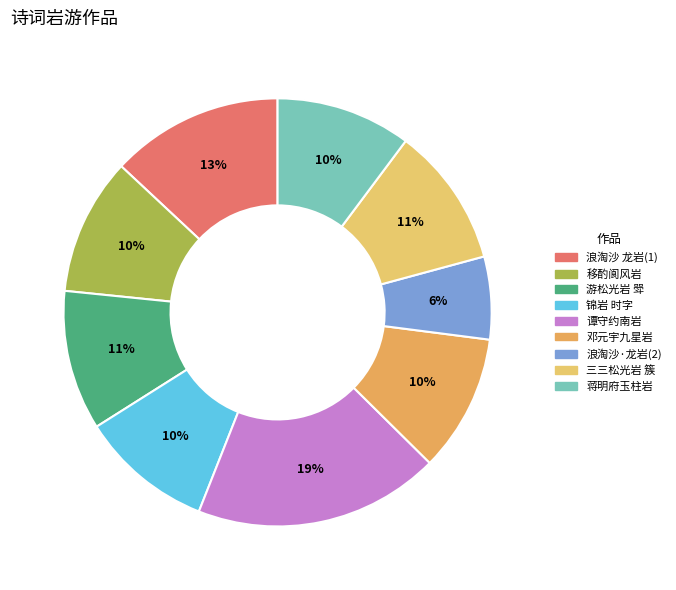

Count the number of slices in the pie.

9